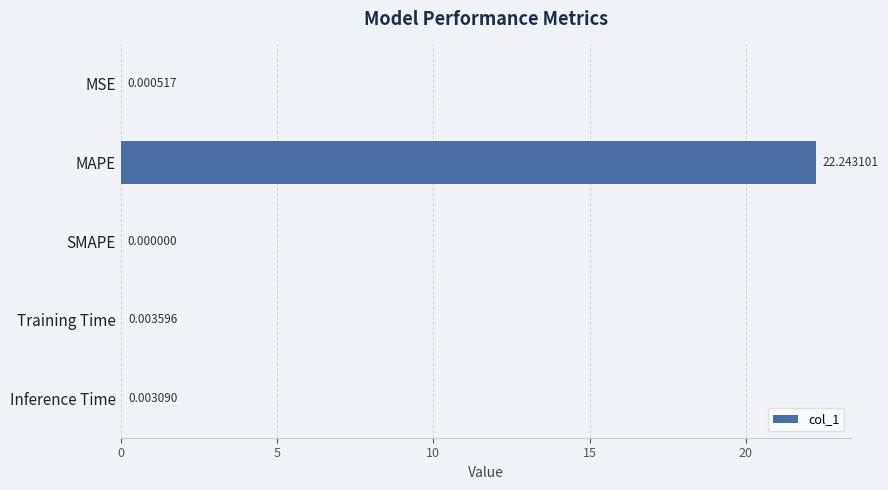

What is the sum of all values?

22.3